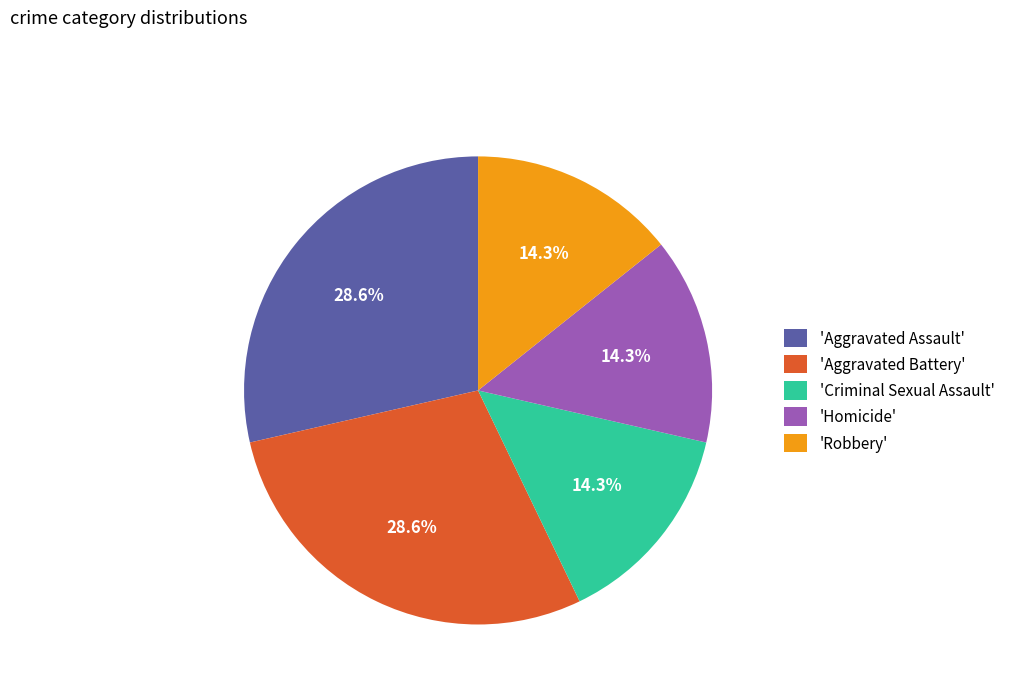

Approximately how many times larger is the value at 'Robbery' compared to 'Homicide'?

1.0